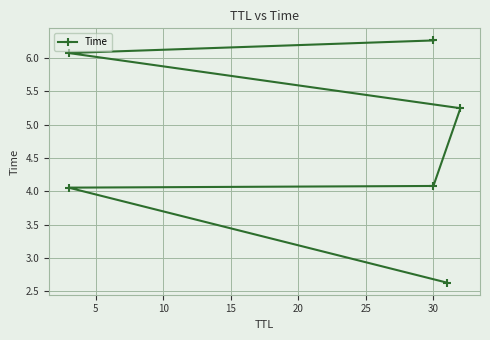

Approximately how many times larger is the value at 10 compared to 15?

0.8